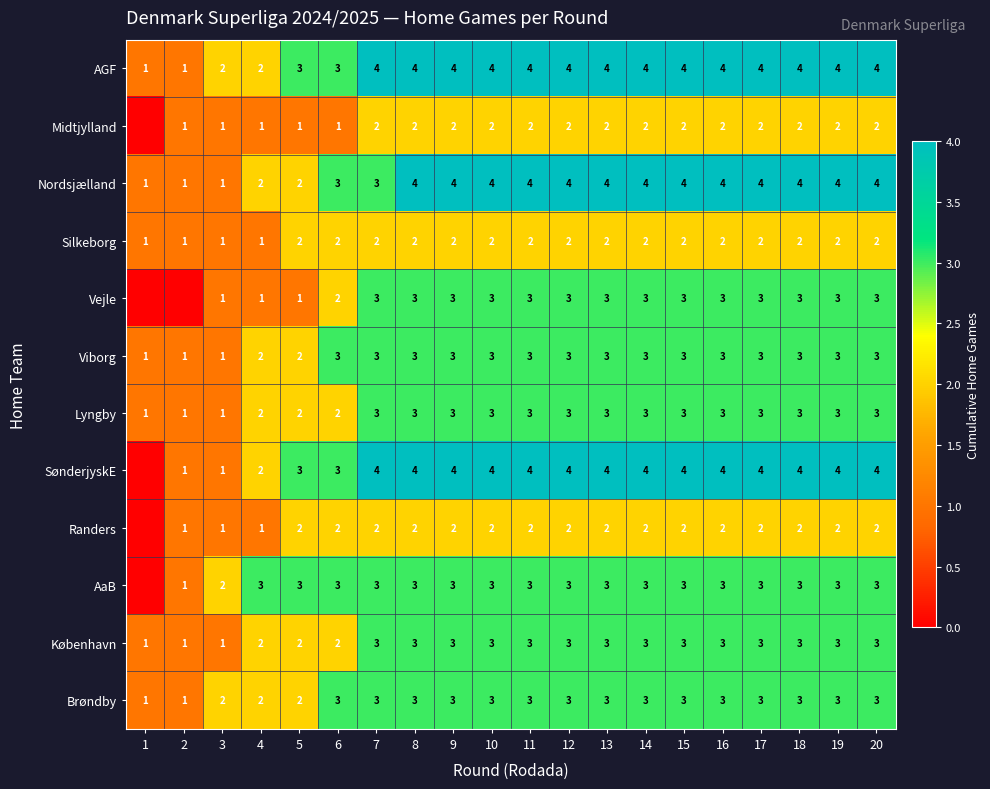

How many Silkeborg values are between 2 and 3?

16